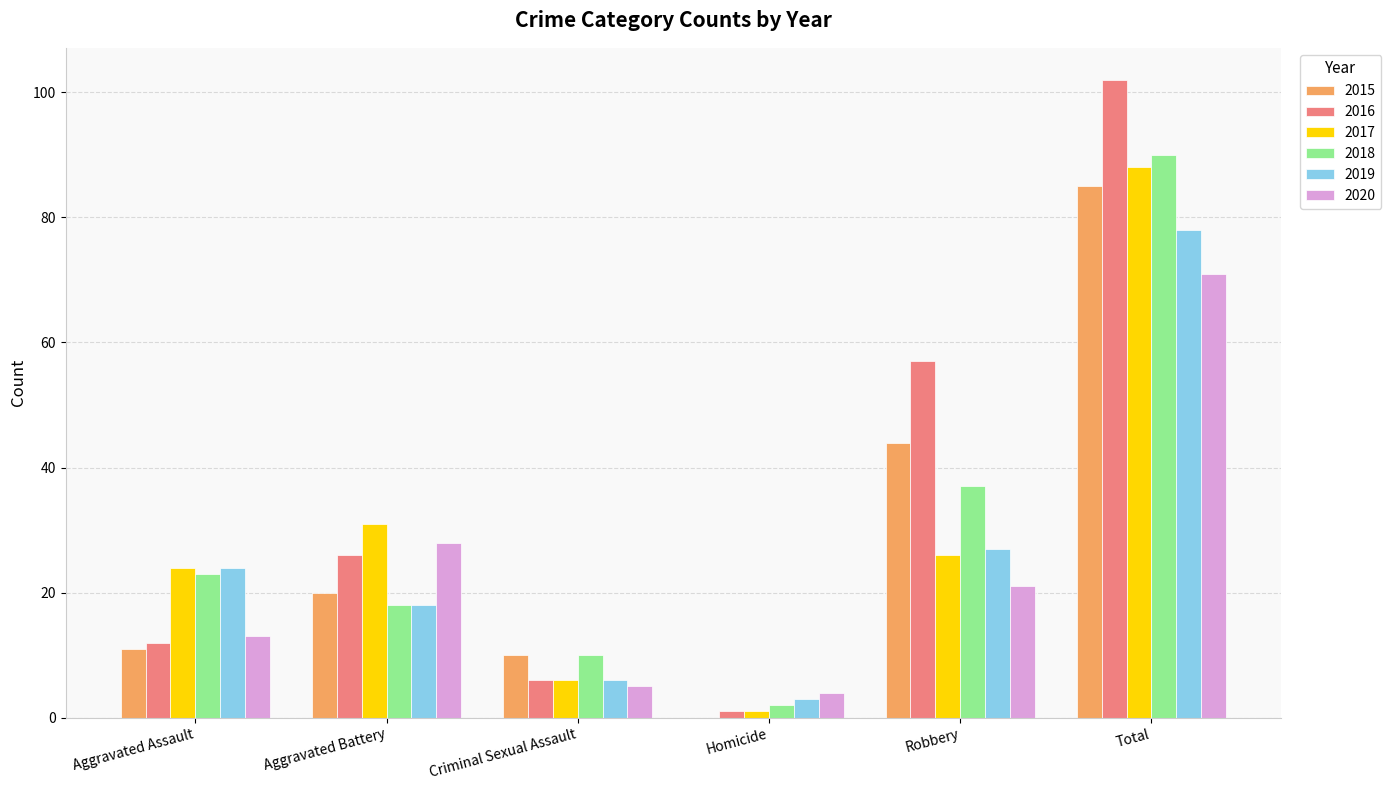

Which series changed the most between Aggravated Assault and Aggravated Battery?

2020